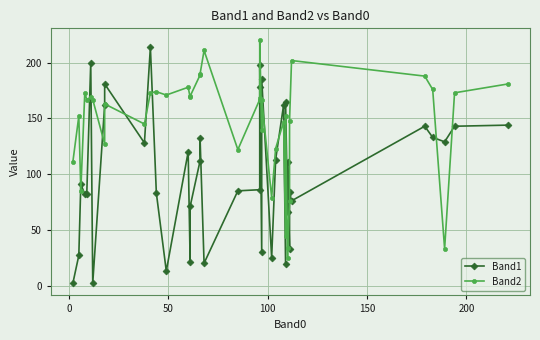

In Band2, how many points are lower than both neighbors (excluding endpoints)?

12